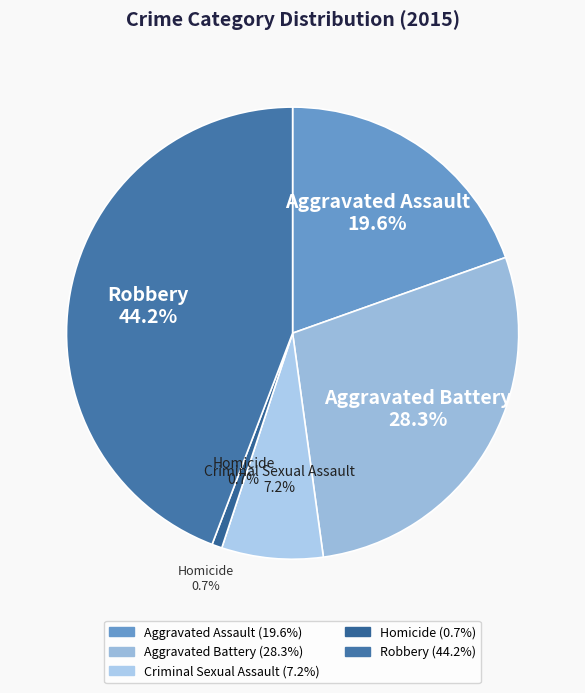

Is it true that Homicide is 12% of the pie?

False